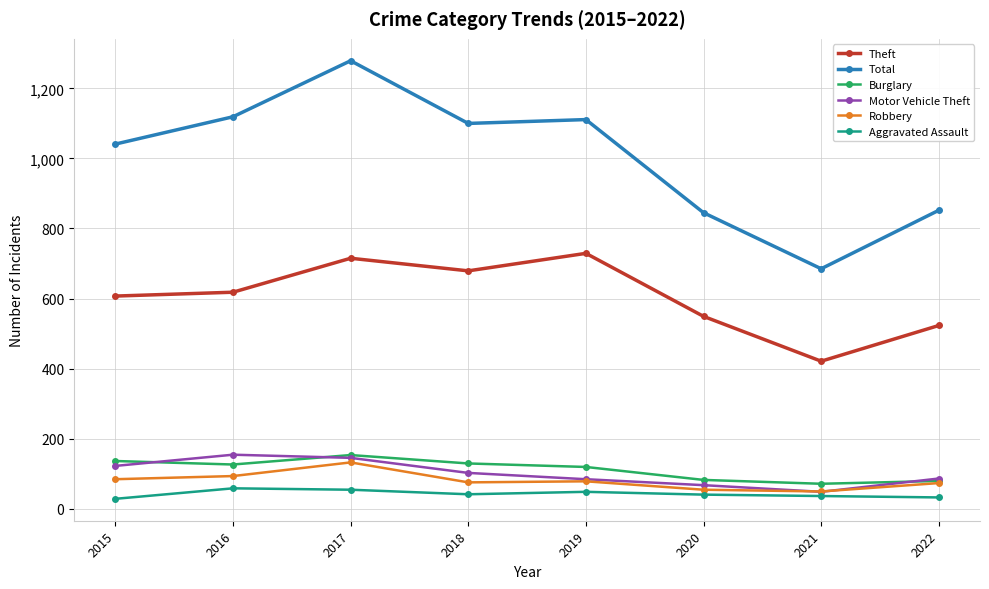

The Theft series shows 421 at 2021. True or false?

True